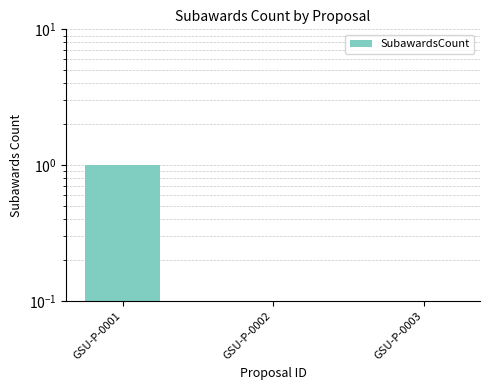

Reading left to right, what are all the values shown in this chart?

1	0	0